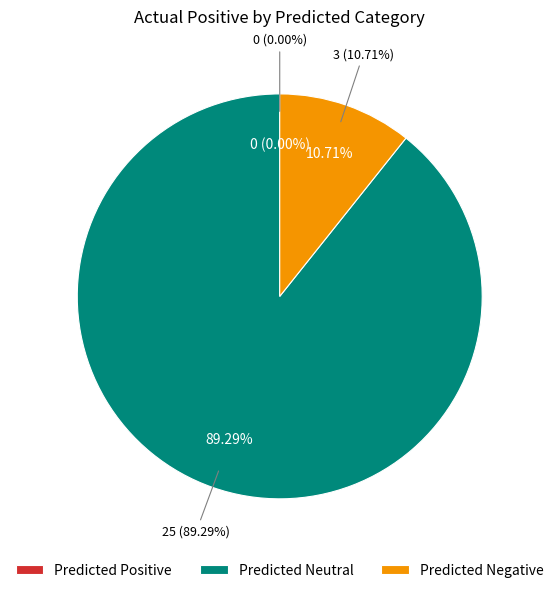

The Predicted Negative slice represents 1% of the pie. True or false?

False